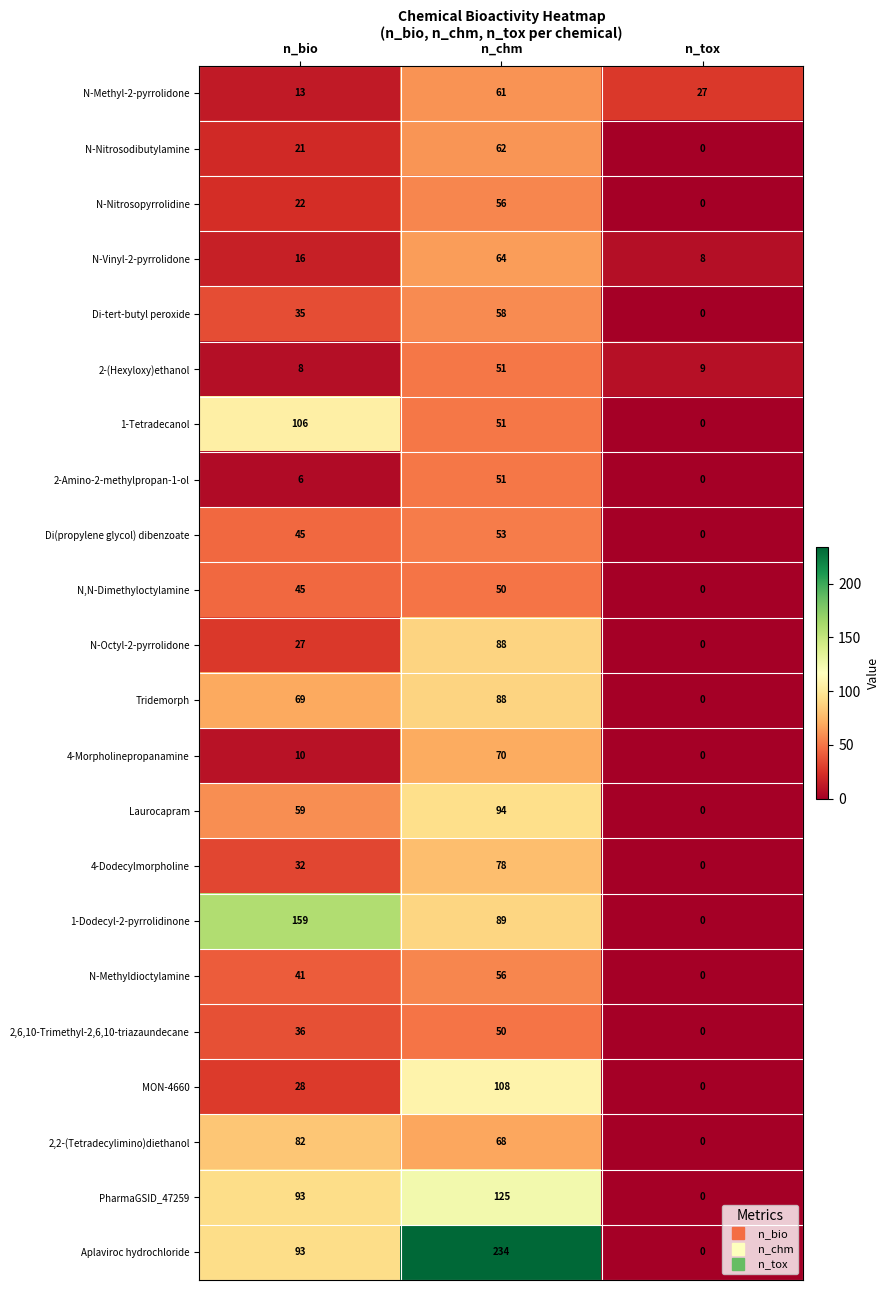

At which label is PharmaGSID_47259 closest to 62?

n_bio